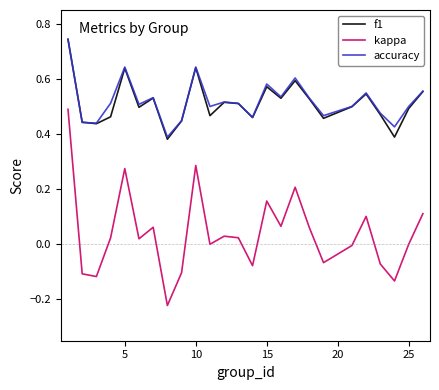

True or false: f1 and kappa intersect in this chart.

False